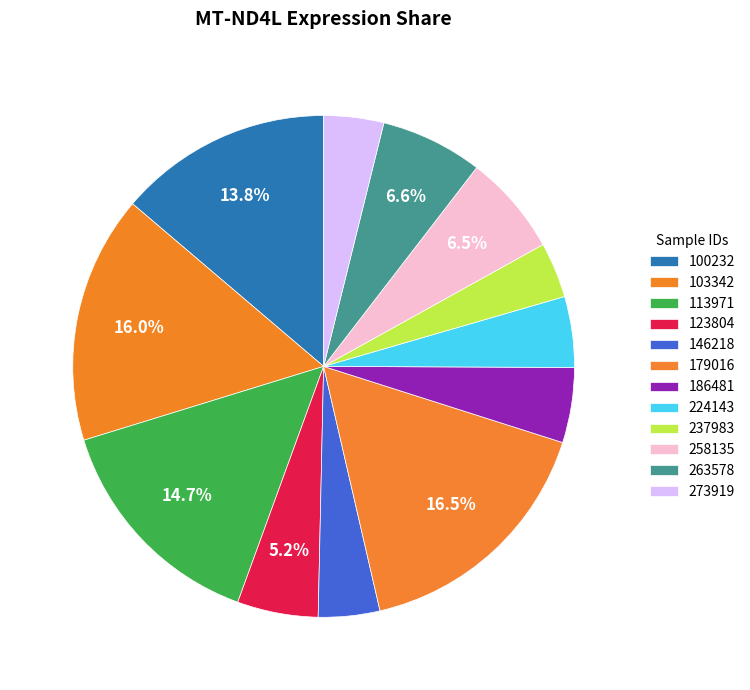

How many segments does this pie chart have?

12